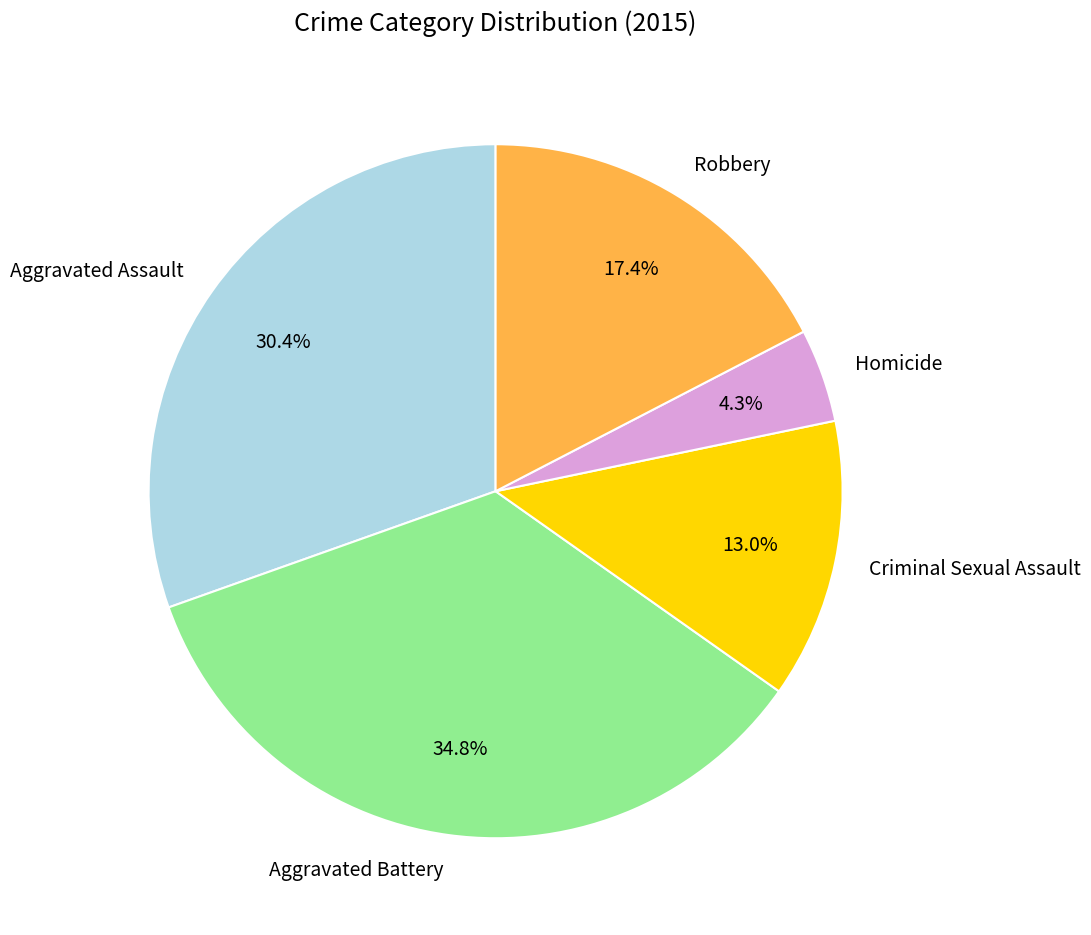

The Aggravated Assault slice represents 30% of the pie. True or false?

True